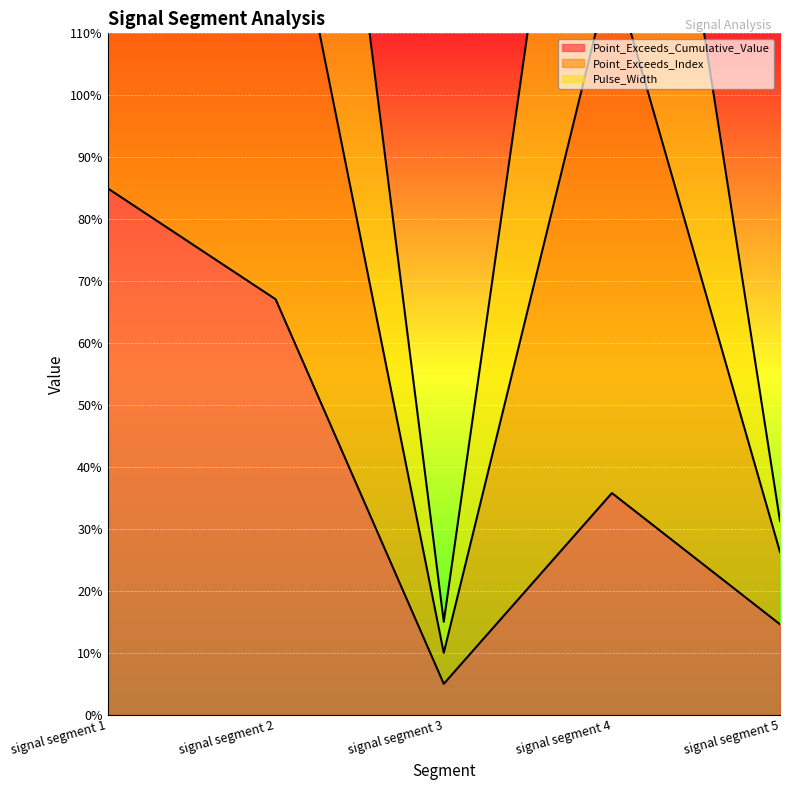

List the labels in order of Point_Exceeds_Cumulative_Value value, smallest first.

signal segment 3, signal segment 5, signal segment 4, signal segment 2, signal segment 1